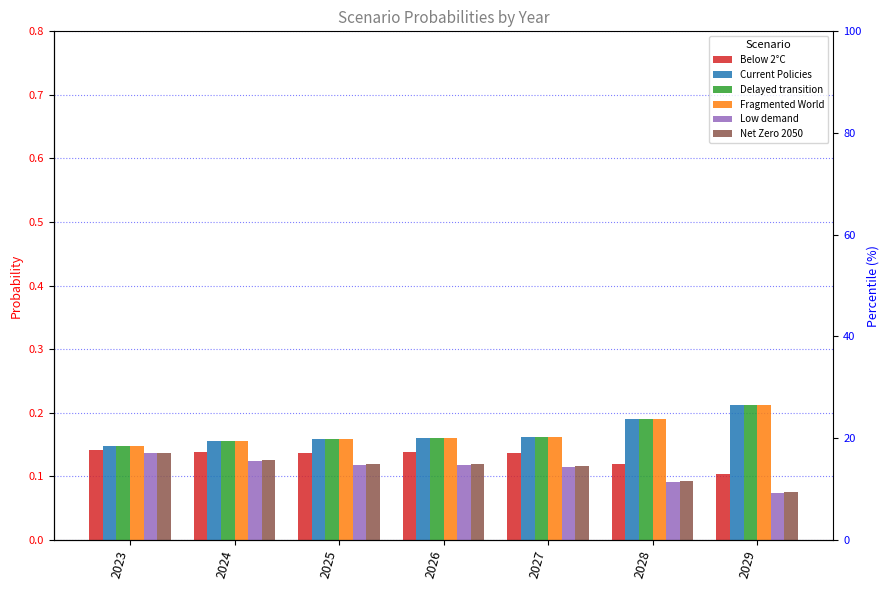

What is the highest value of the Current Policies series?

0.2